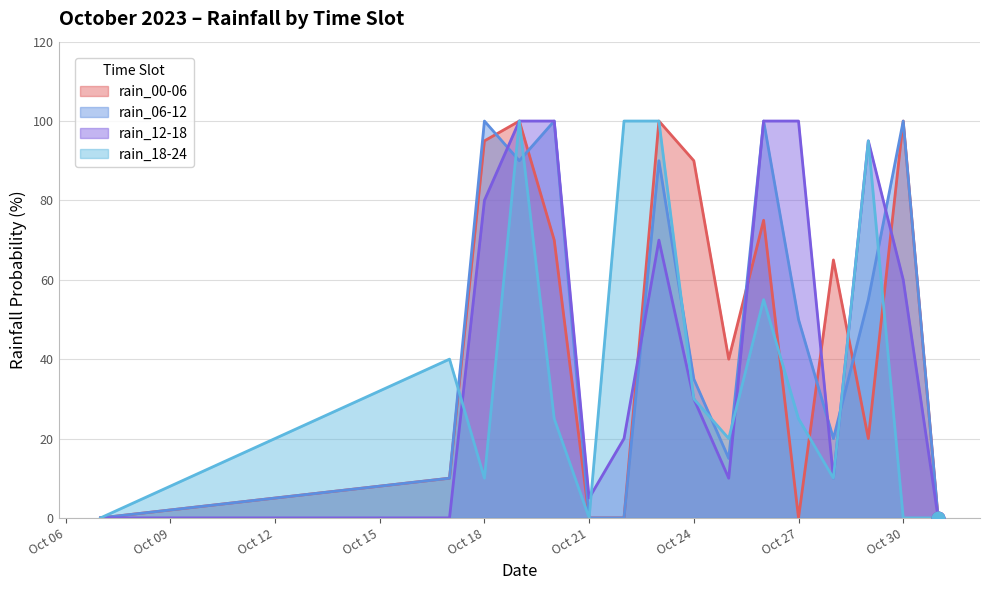

List the series in order of their peak value, highest first.

rain_00-06, rain_06-12, rain_12-18, rain_18-24